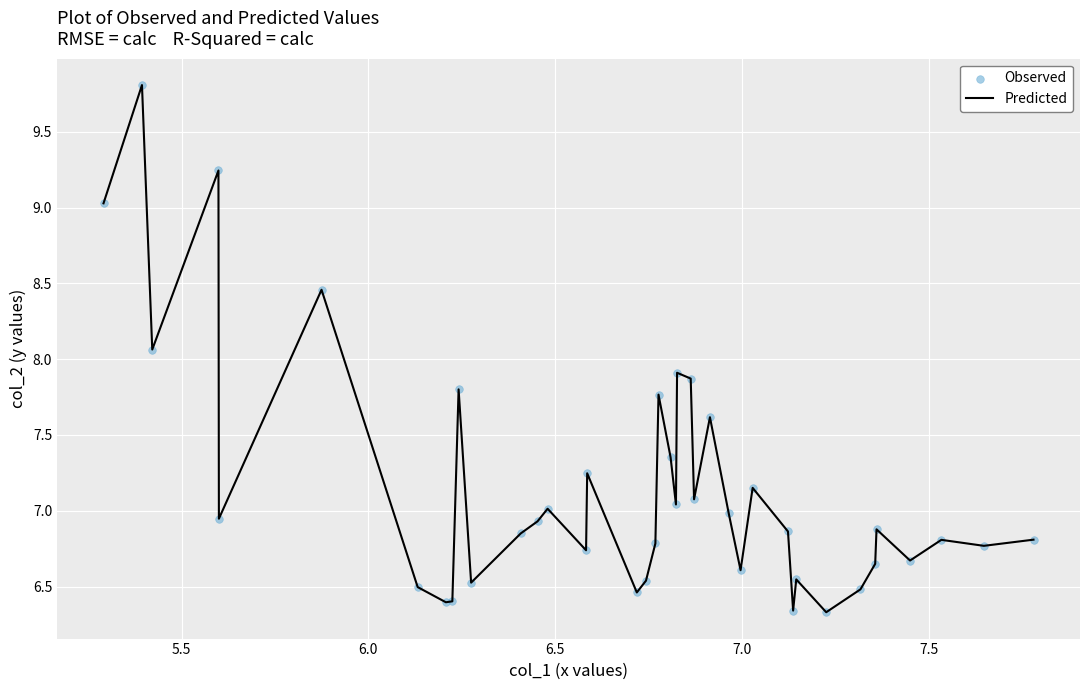

What is the difference between the maximum and minimum values?

3.5